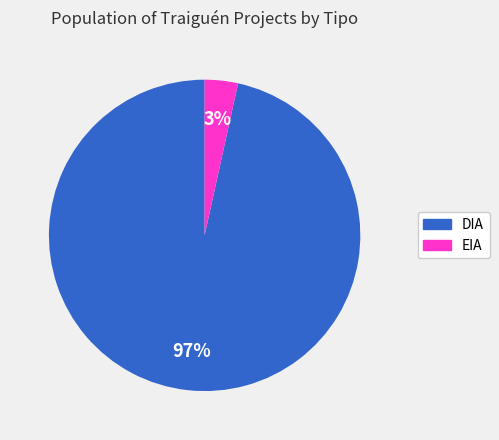

Do DIA and EIA together represent more than half of the pie?

Yes